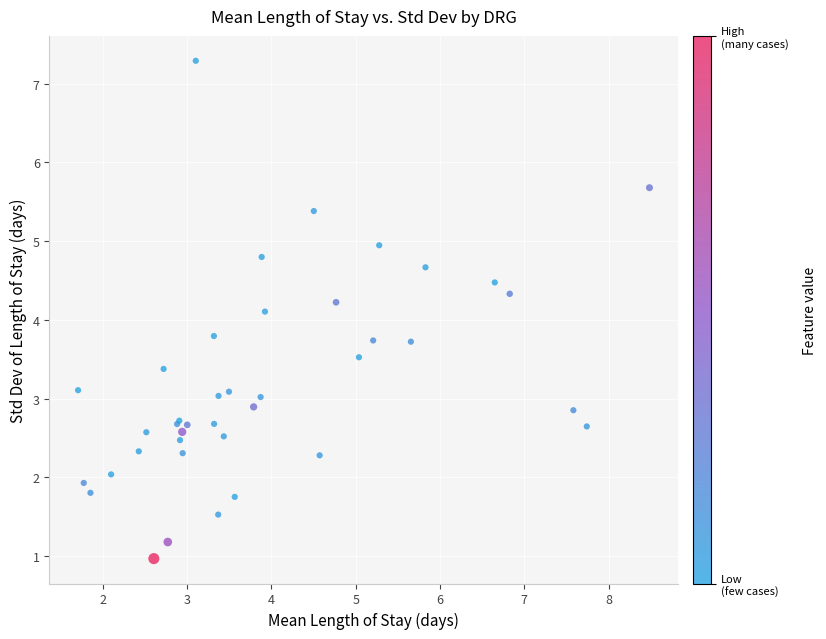

What Y value in the scatter plot is closest to 4?

4.1